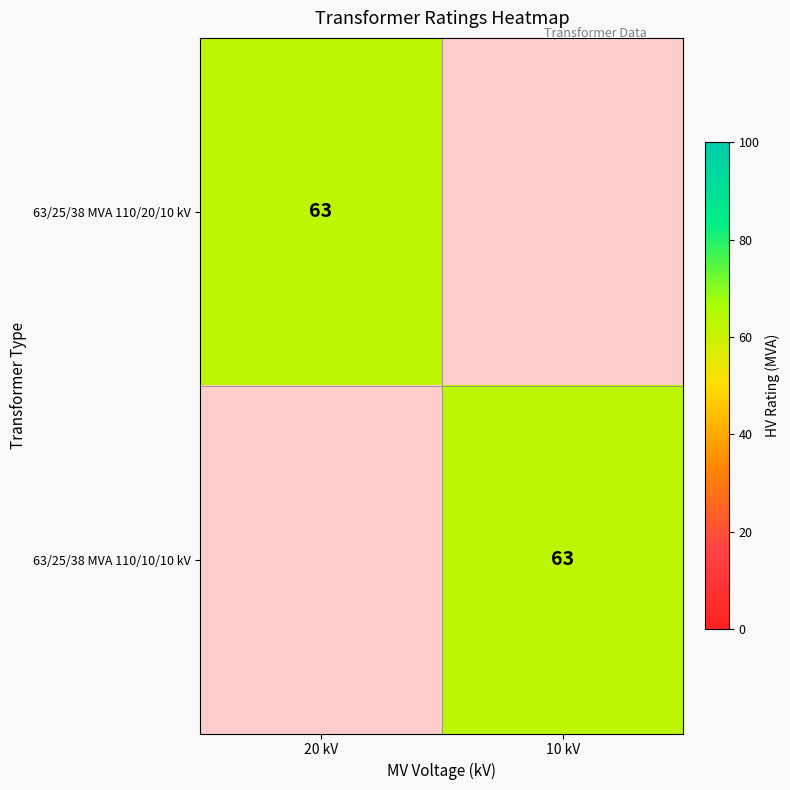

True or false: 63/25/38 MVA 110/20/10 kV has a value of 63 at 20 kV.

True